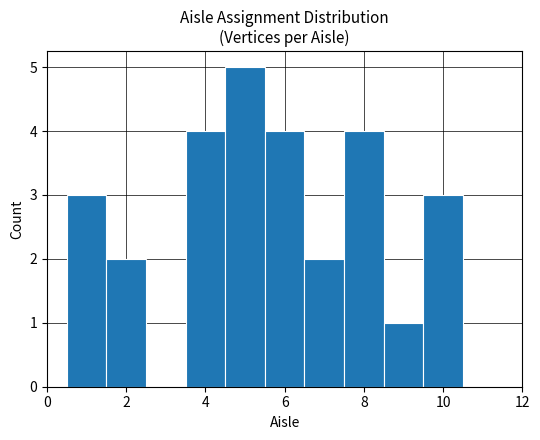

What is the height of the bar covering 1.5 to 2.5 on the x-axis? Neither the bar edges nor the heights are printed on the chart, so give them approximately, as read against the axes.

2